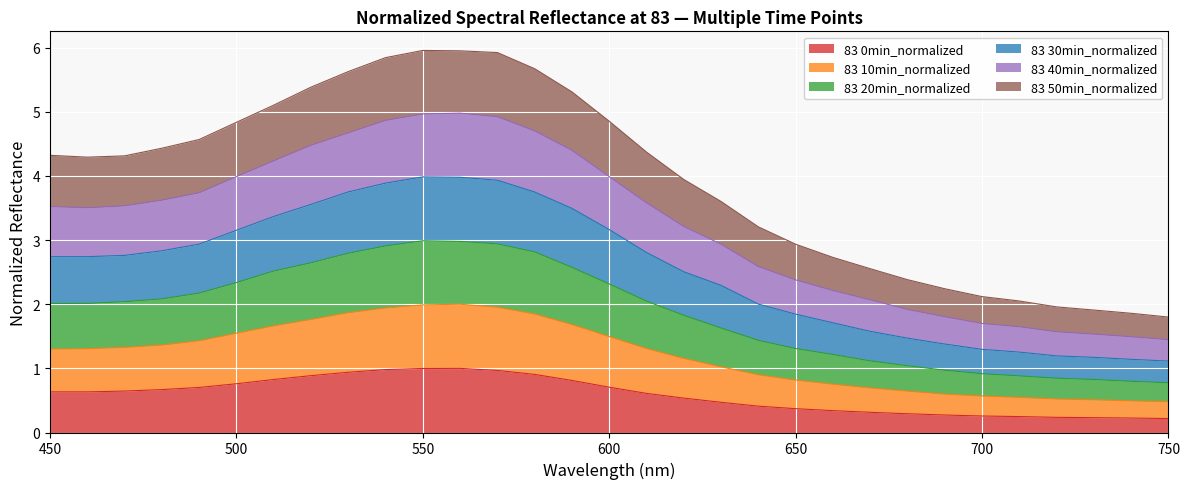

True or false: 83 10min_normalized and 83 30min_normalized intersect in this chart.

False